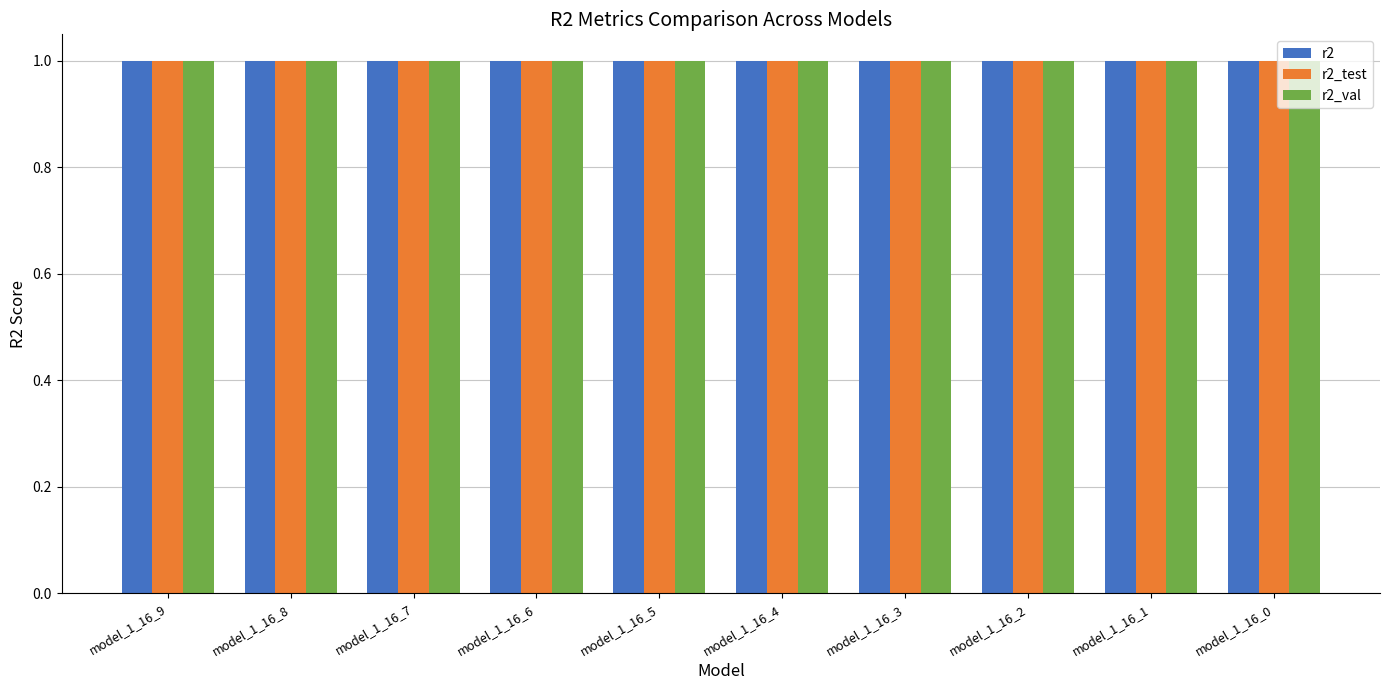

True or false: r2 has a value of 0.7 at model_1_16_5.

False